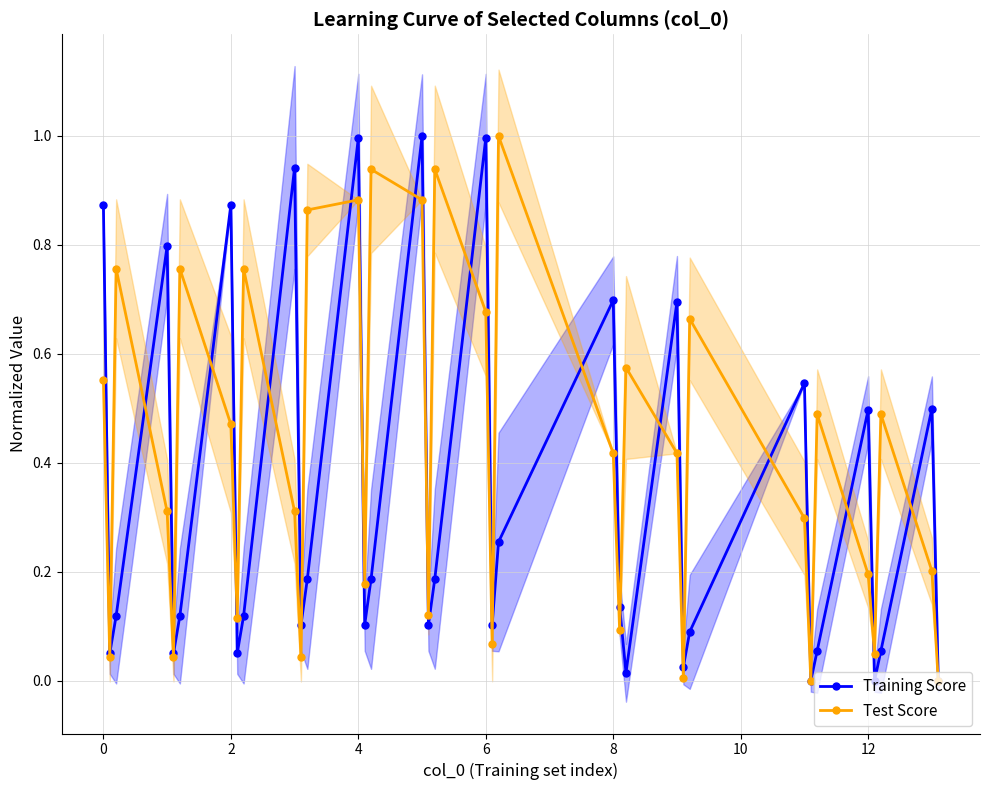

In Training Score, how many points are lower than both neighbors (excluding endpoints)?

11